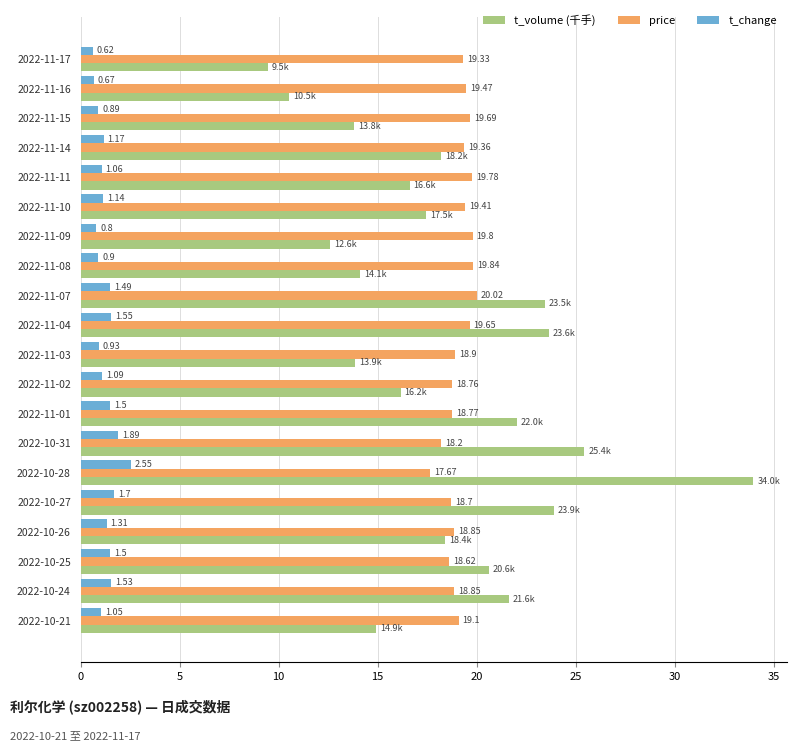

Rank the series by their maximum value, from lowest to highest.

t_change, price, t_volume (千手)